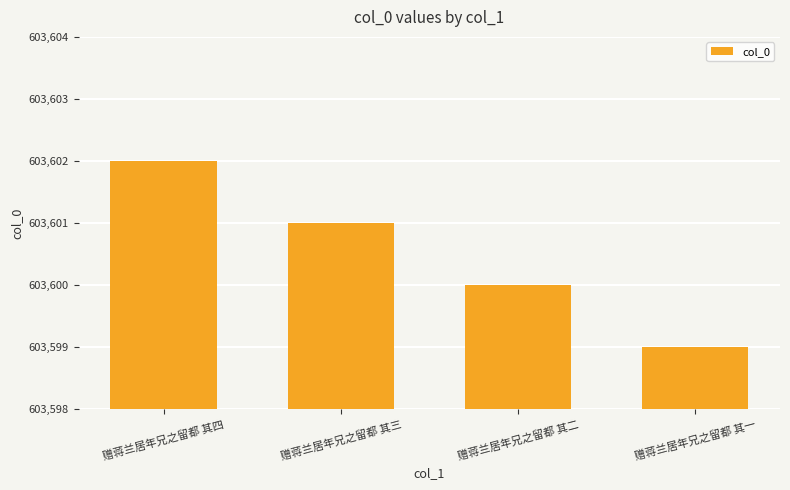

Read the value at 赠蒋兰居年兄之留都 其一.

603599